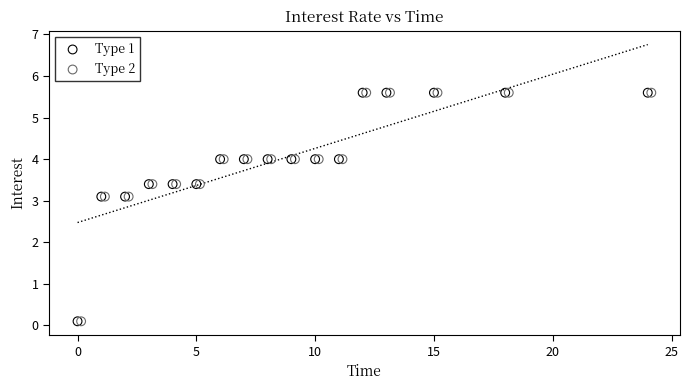

What are all the series names shown in the legend?

Type 1, Type 2